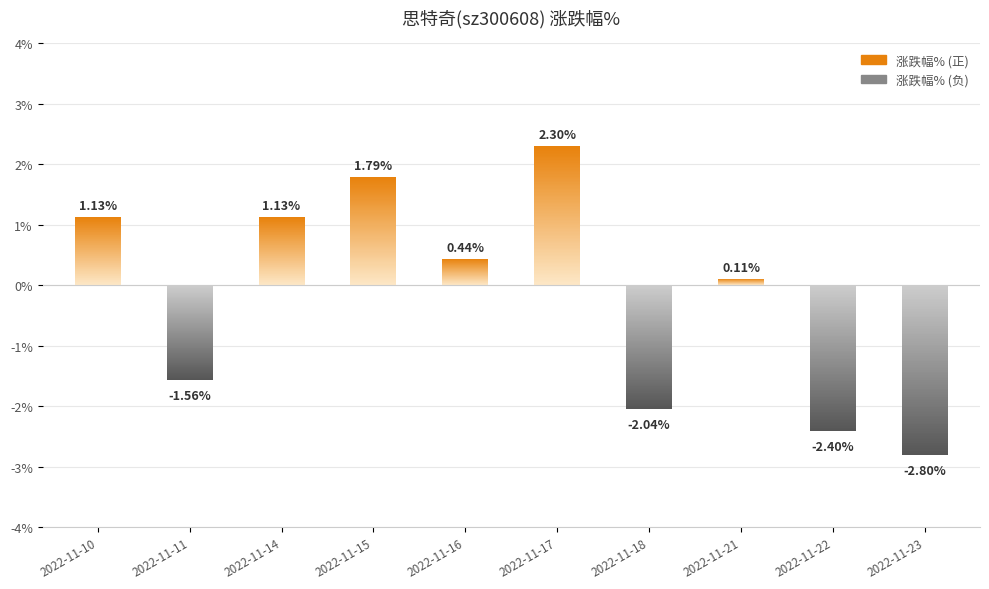

The chart shows a value of -2.2 at 2022-11-11. True or false?

False